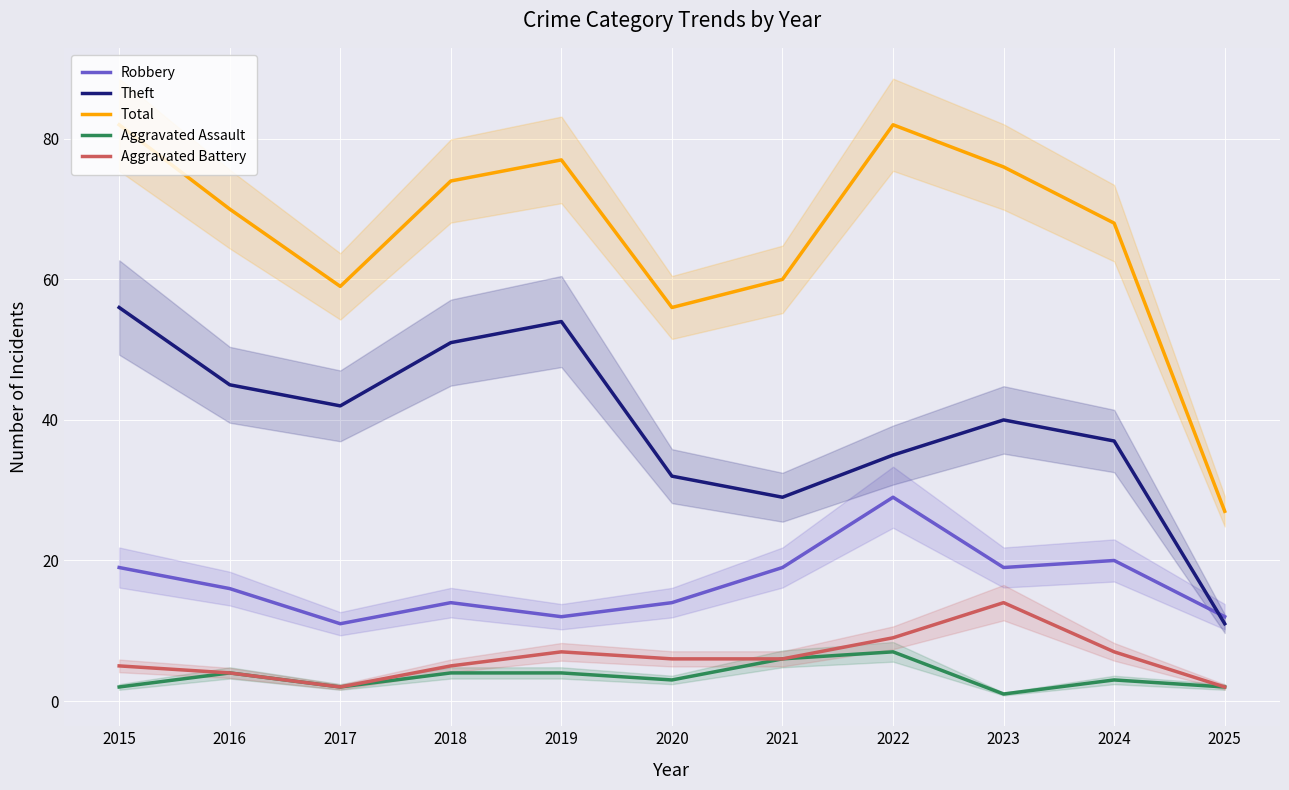

What is the difference between the maximum and minimum values in the Aggravated Assault series?

6